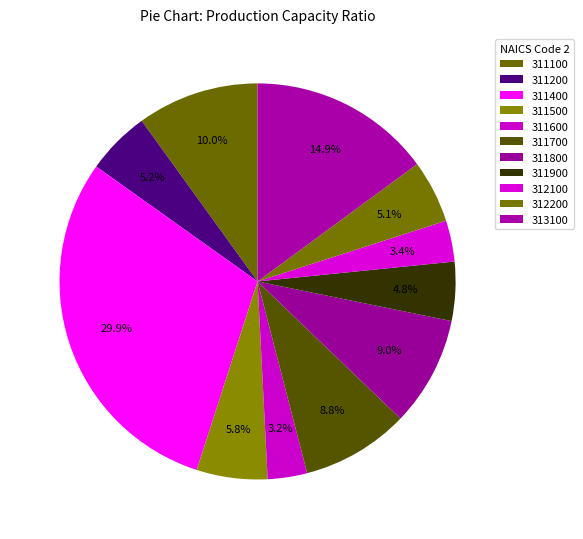

How many slices are in this pie chart?

11